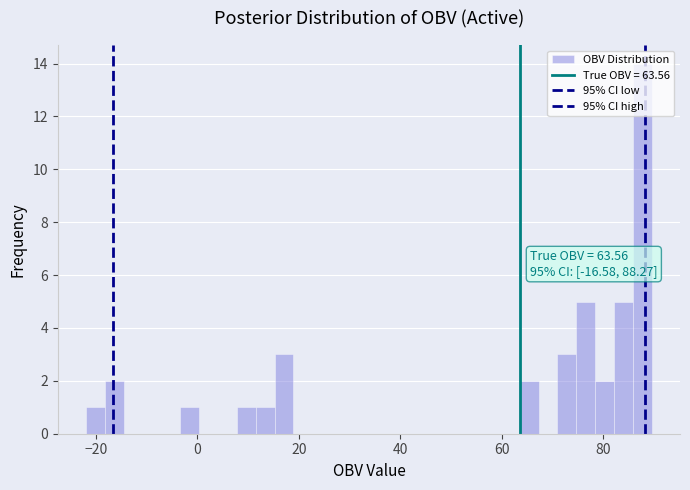

Around what value on the x-axis is the tallest bar? Give the approximate position of its centre, as read against the axis.

88